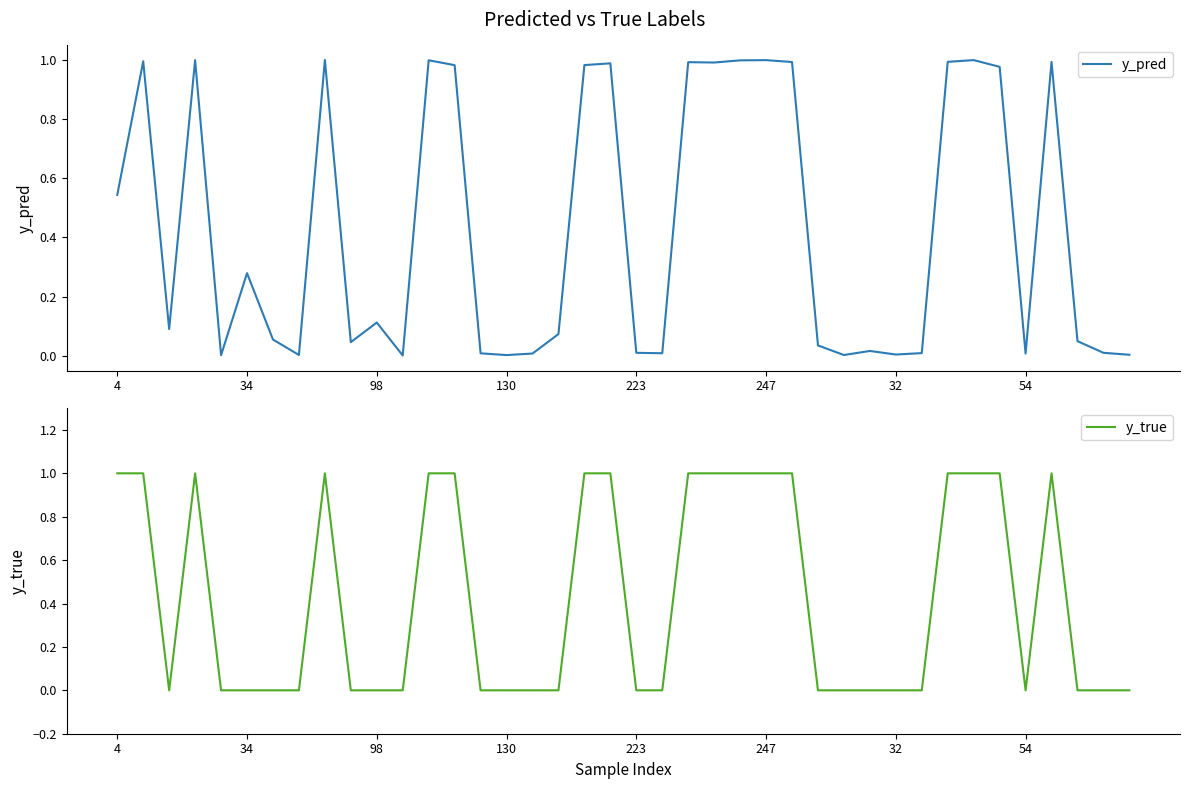

What is the sum of the y_pred values at 15 and 17?

0.1